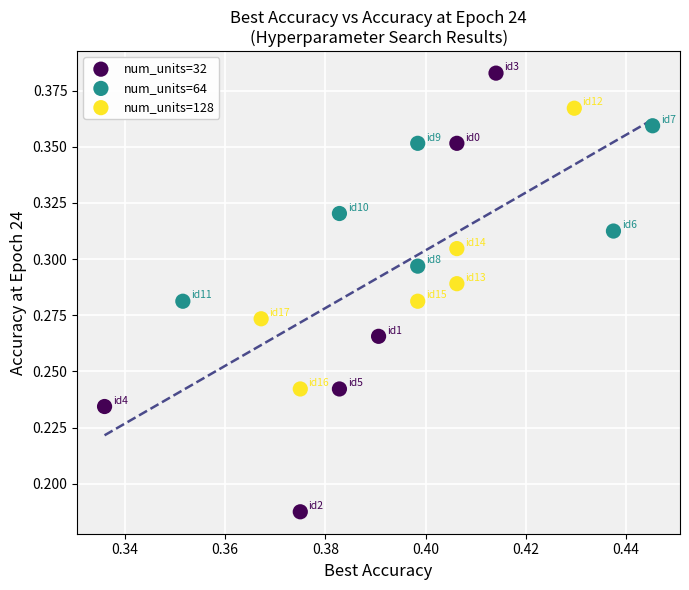

Which series has the widest spread of Y values?

num_units=32